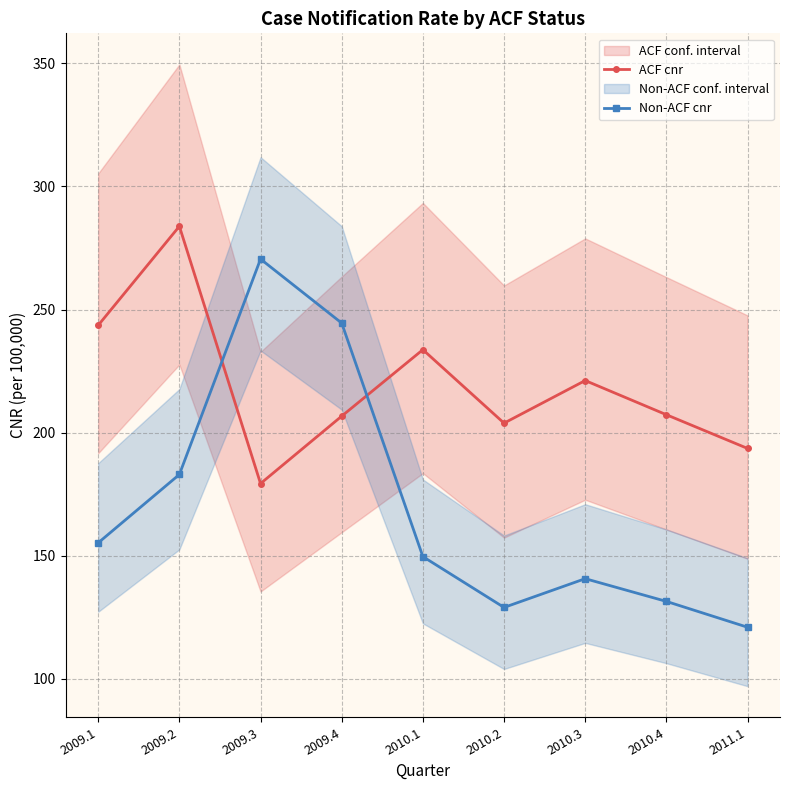

Is this an area chart (filled region under the line)?

No